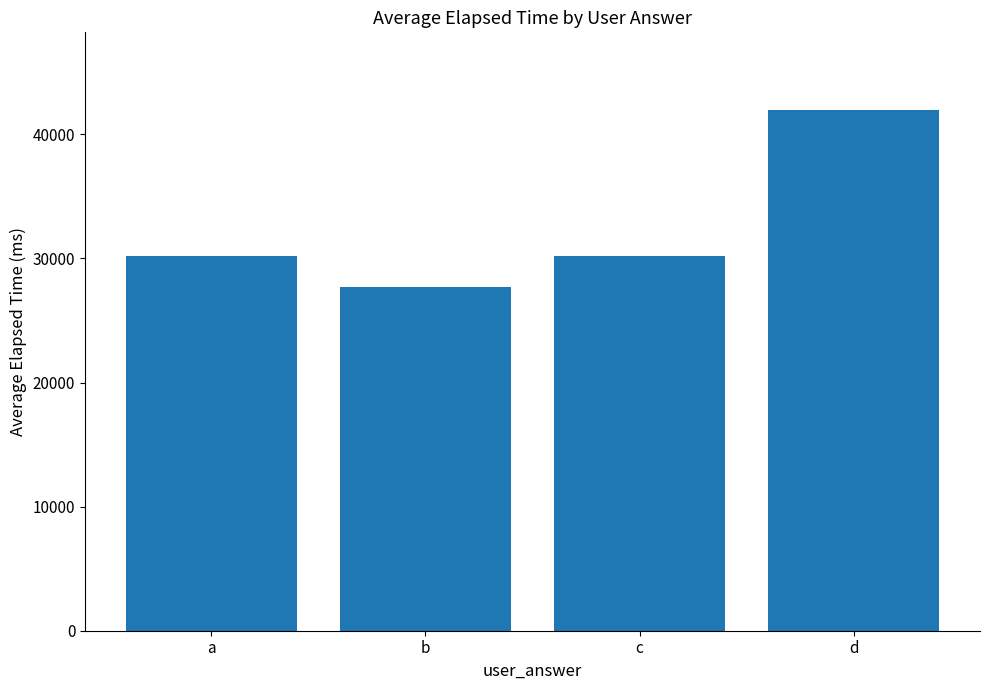

What is the change in value from a to d?

+11770.8